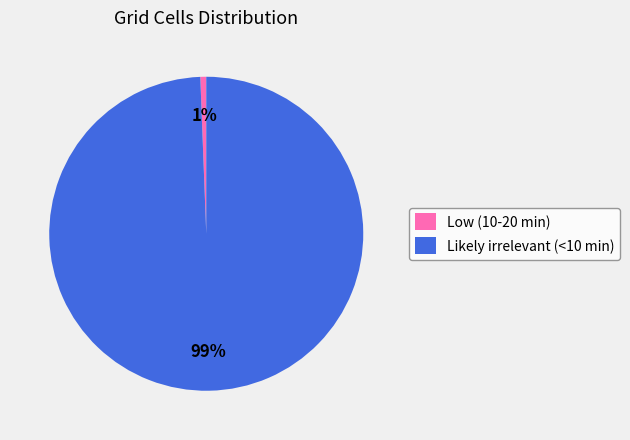

Which has a higher value, Low (10-20 min) or Likely irrelevant (<10 min)?

Likely irrelevant (<10 min)